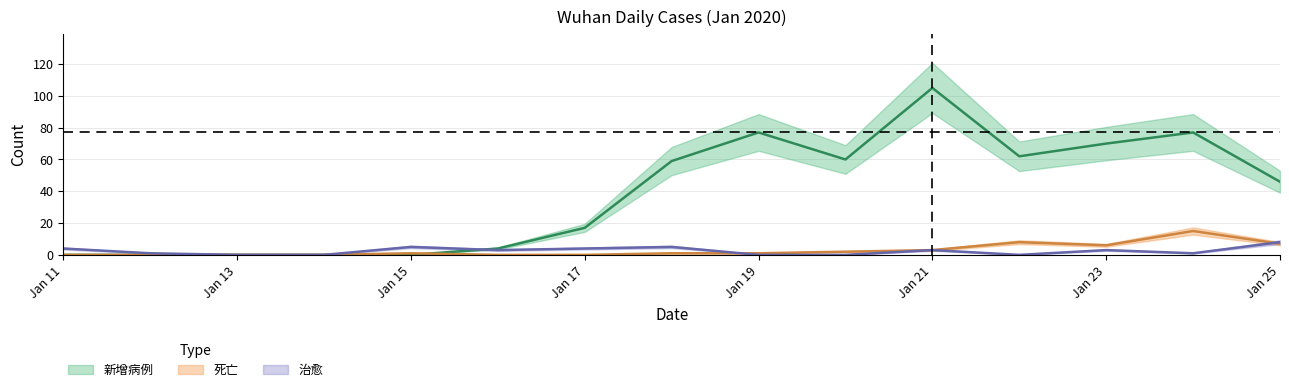

True or false: 死亡 has a value of 5 at Jan 21.

False